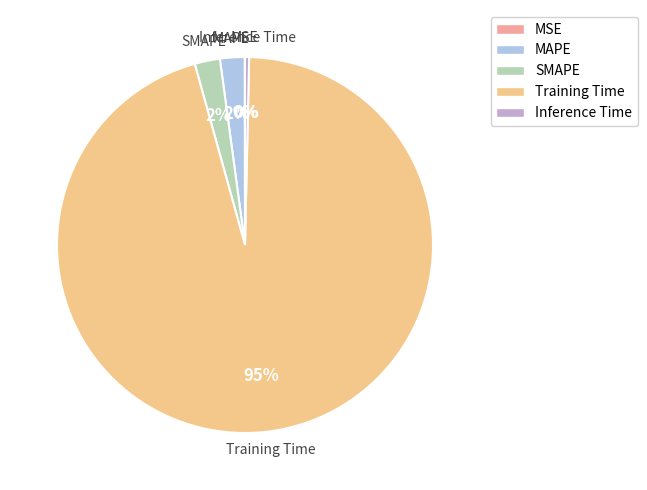

Is the sum of Training Time and SMAPE greater than half?

Yes